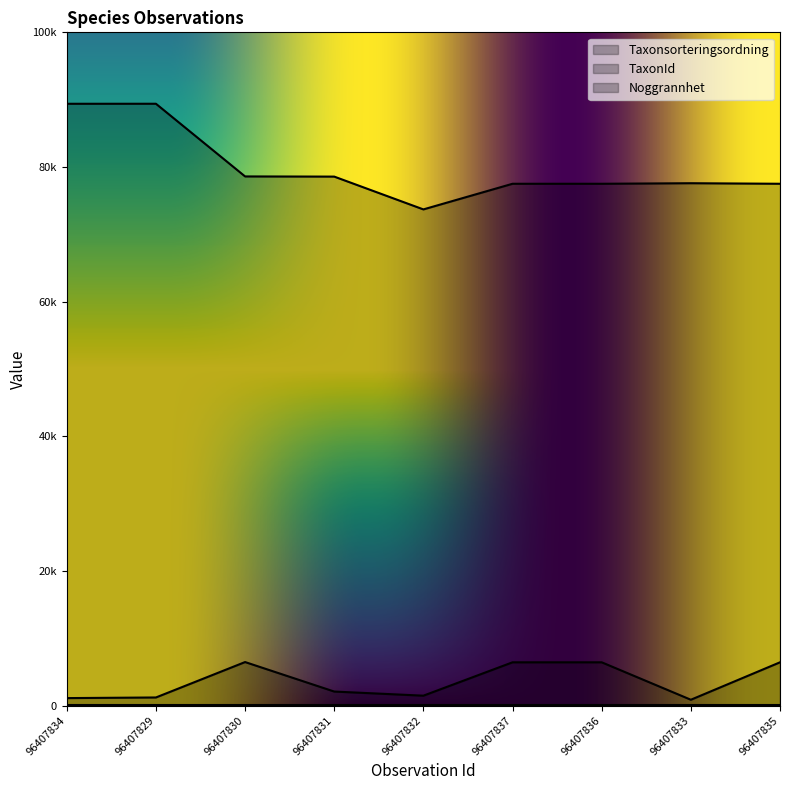

At how many categories does at least one series exceed 83964?

2